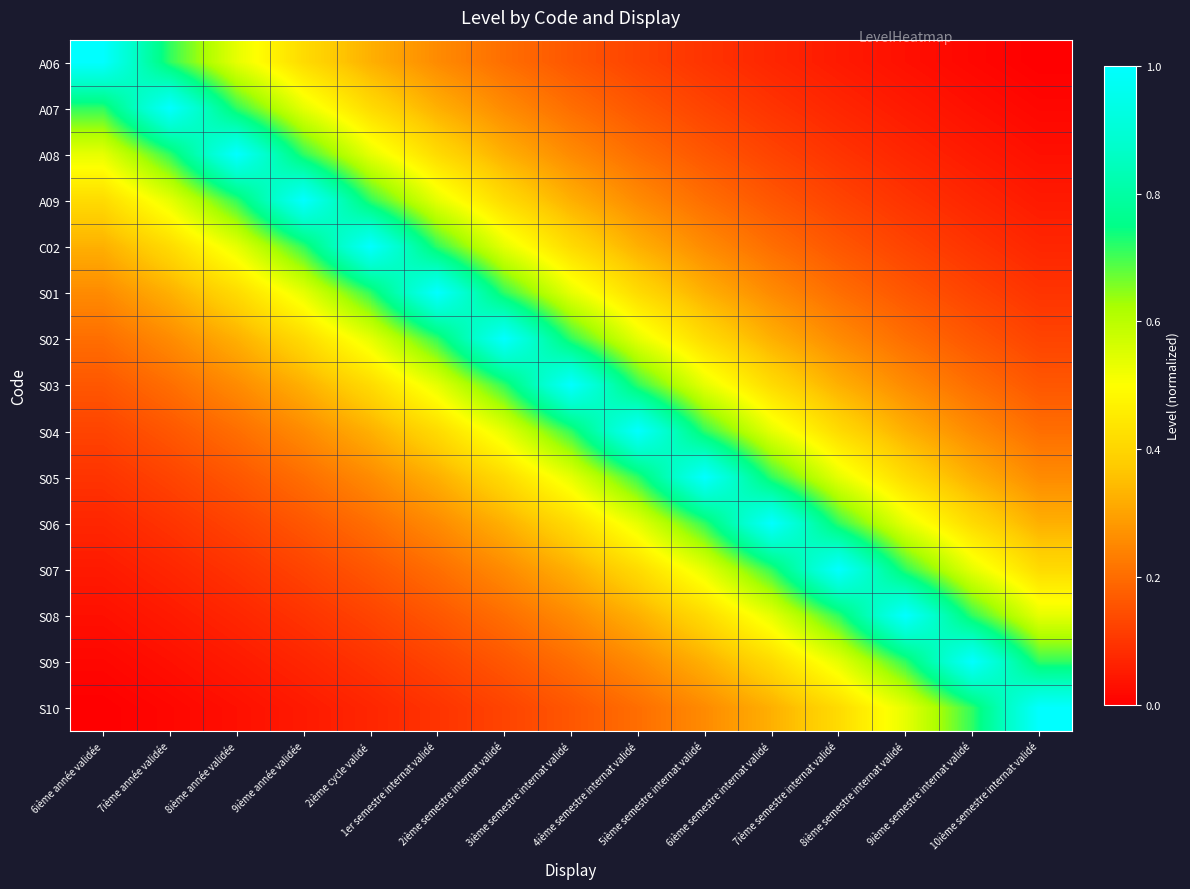

What is the maximum value shown in the chart?

1.0